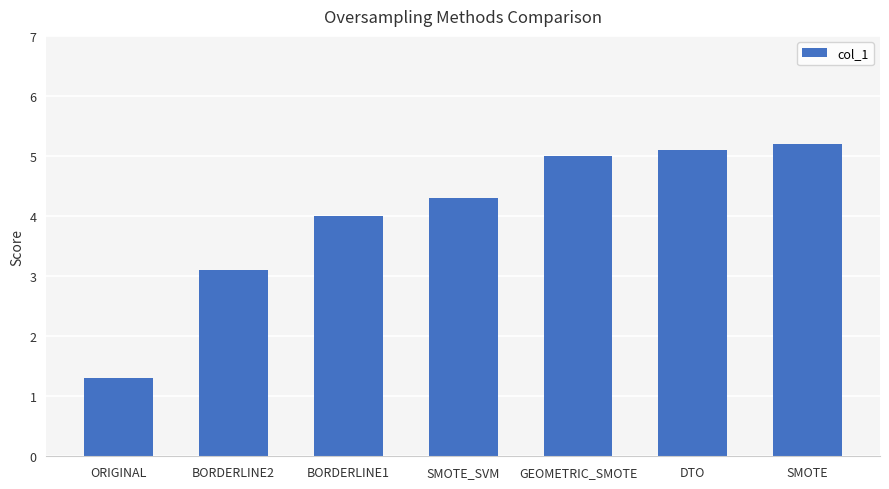

Is it true that the value at BORDERLINE2 is 5.5?

False